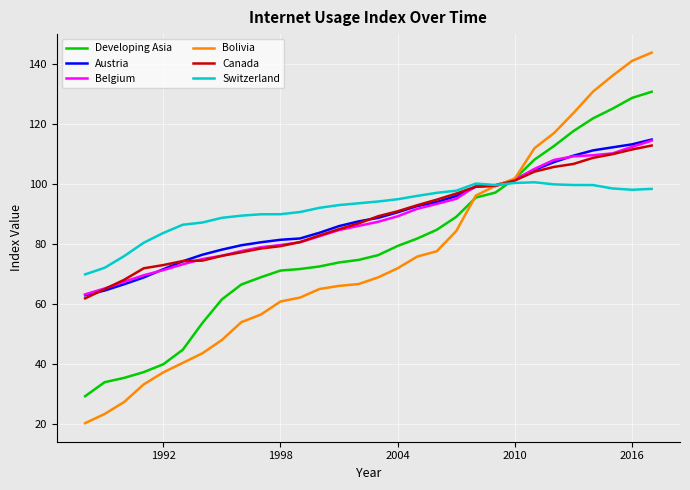

What is the highest value of the Belgium series?

114.5